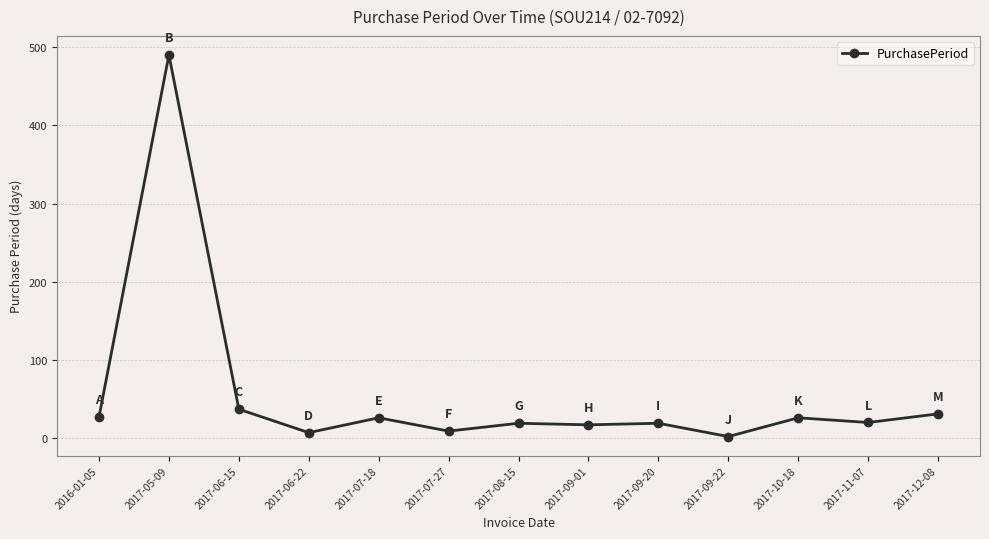

How many distinct data groups are displayed?

1